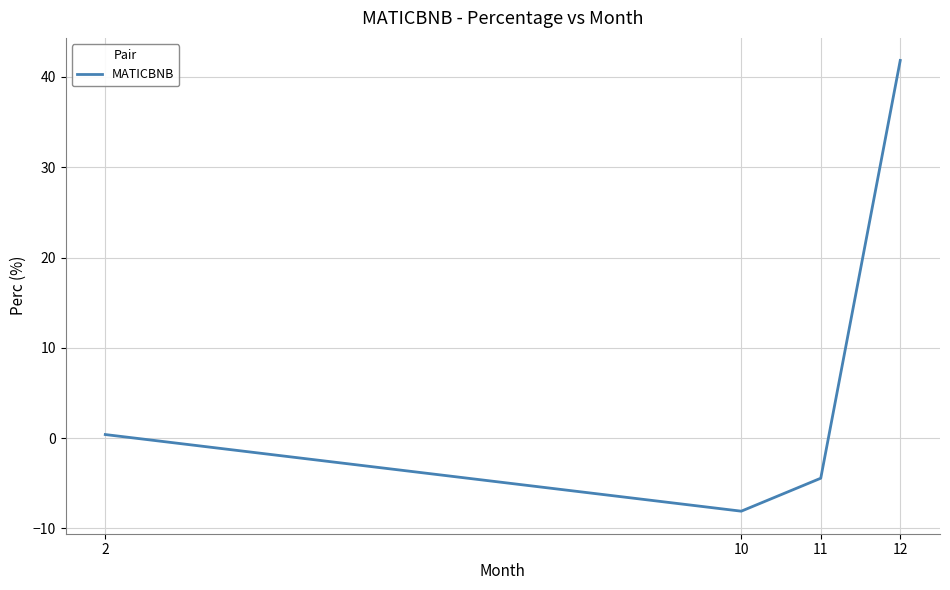

What is the approximate value at 12?

41.8